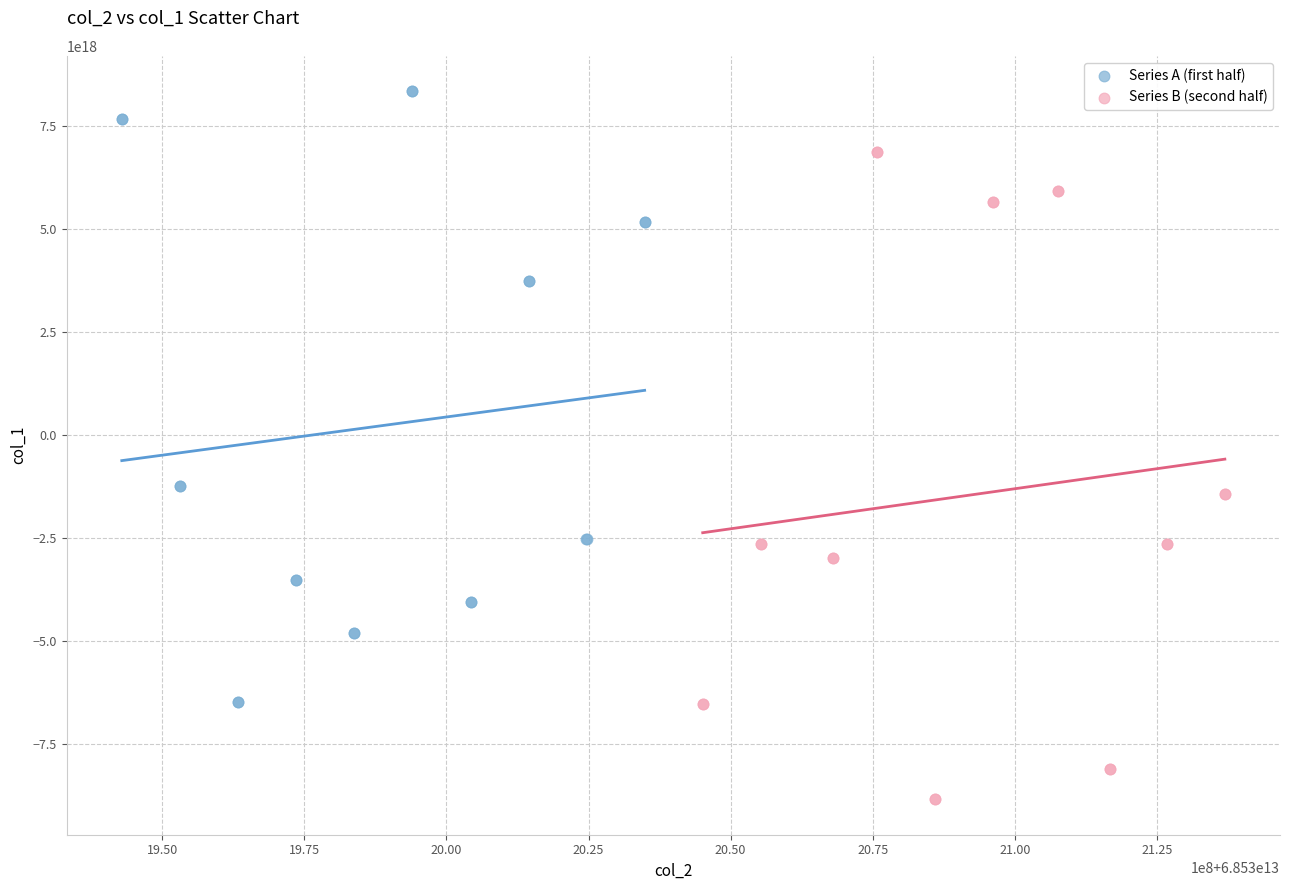

Which series reaches the maximum Y coordinate?

Series A (first half)